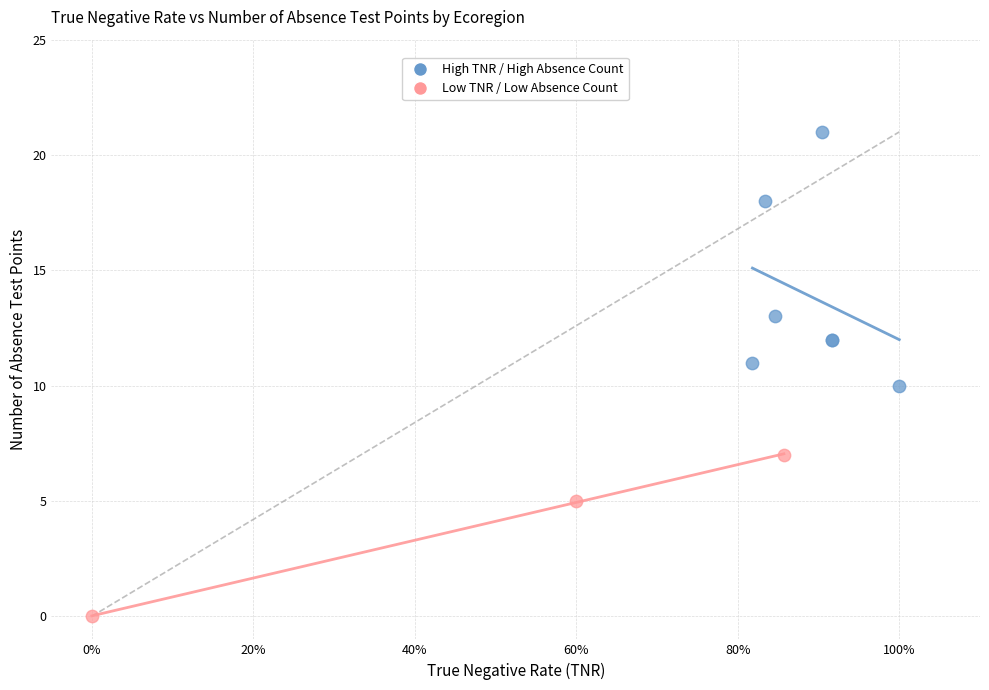

What are all the series names shown in the legend?

High TNR / High Absence Count, Low TNR / Low Absence Count